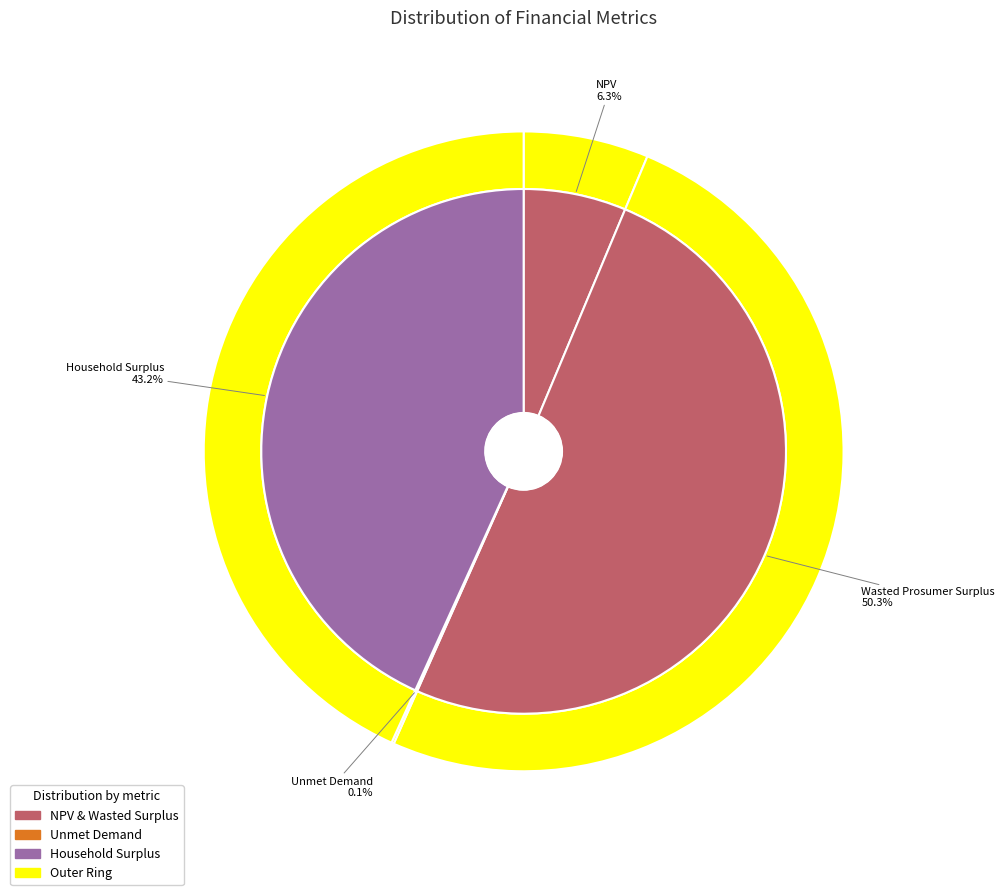

Rank the categories by value from highest to lowest.

Wasted Prosumer Surplus, Household Surplus, NPV, Unmet Demand